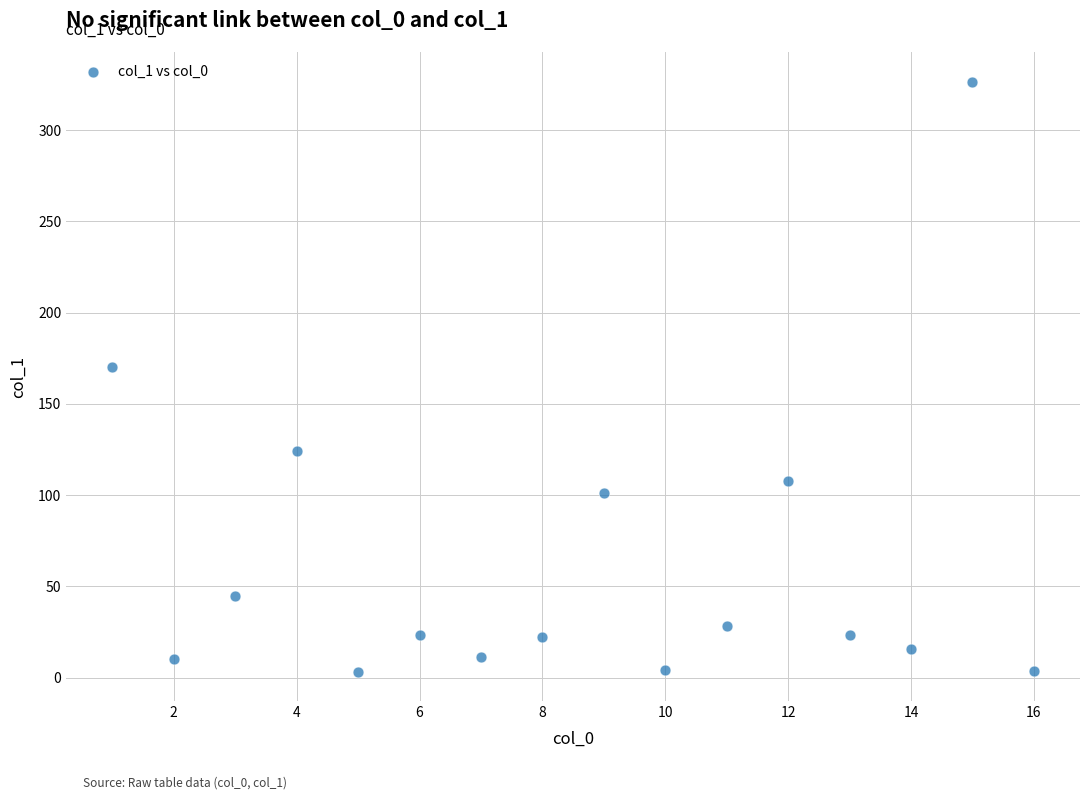

What Y value in the scatter plot is closest to 165?

170.2